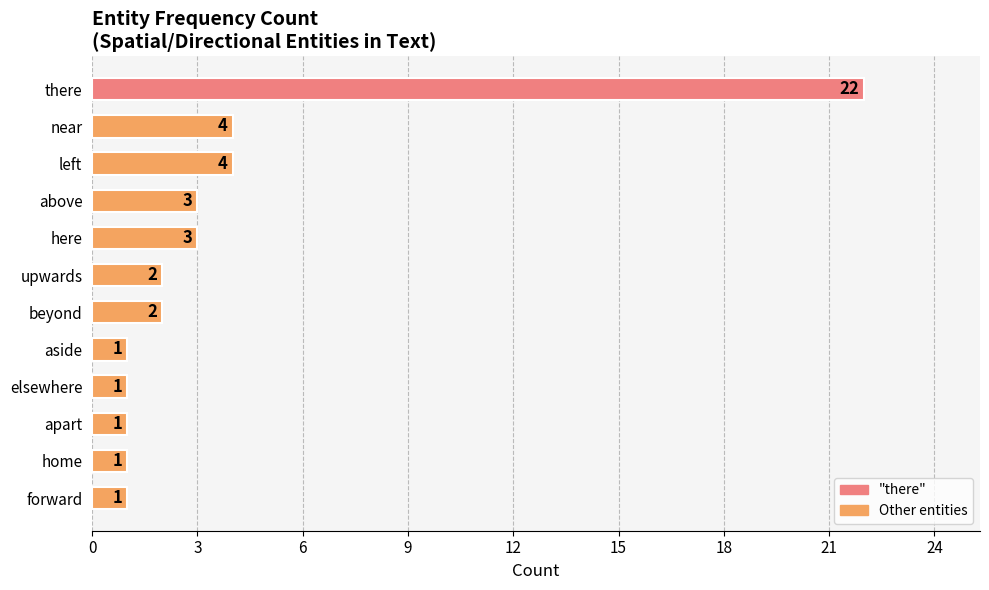

What is the sum of all values?

45